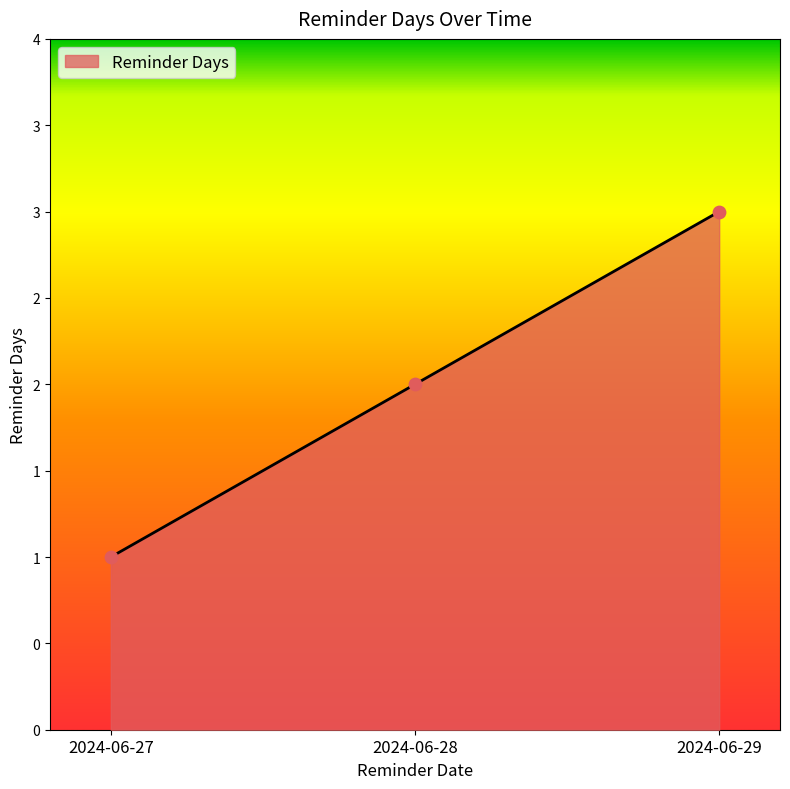

What is the change in value from 2024-06-27 to 2024-06-29?

+2